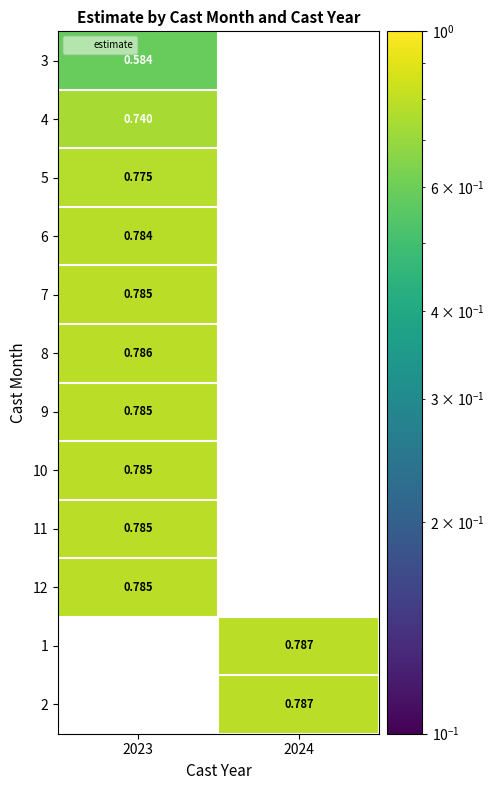

List the series in order of their peak value, lowest first.

3, 4, 5, 6, 10, 11, 9, 12, 7, 8, 1, 2